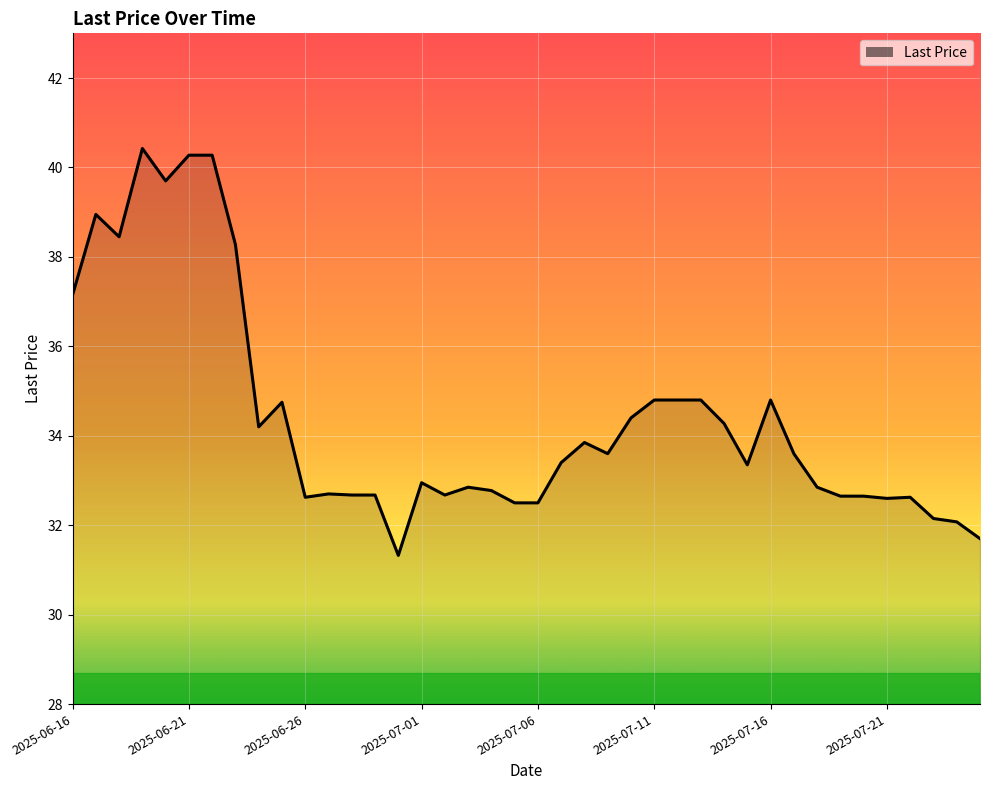

What is the difference between the maximum and minimum values?

9.1